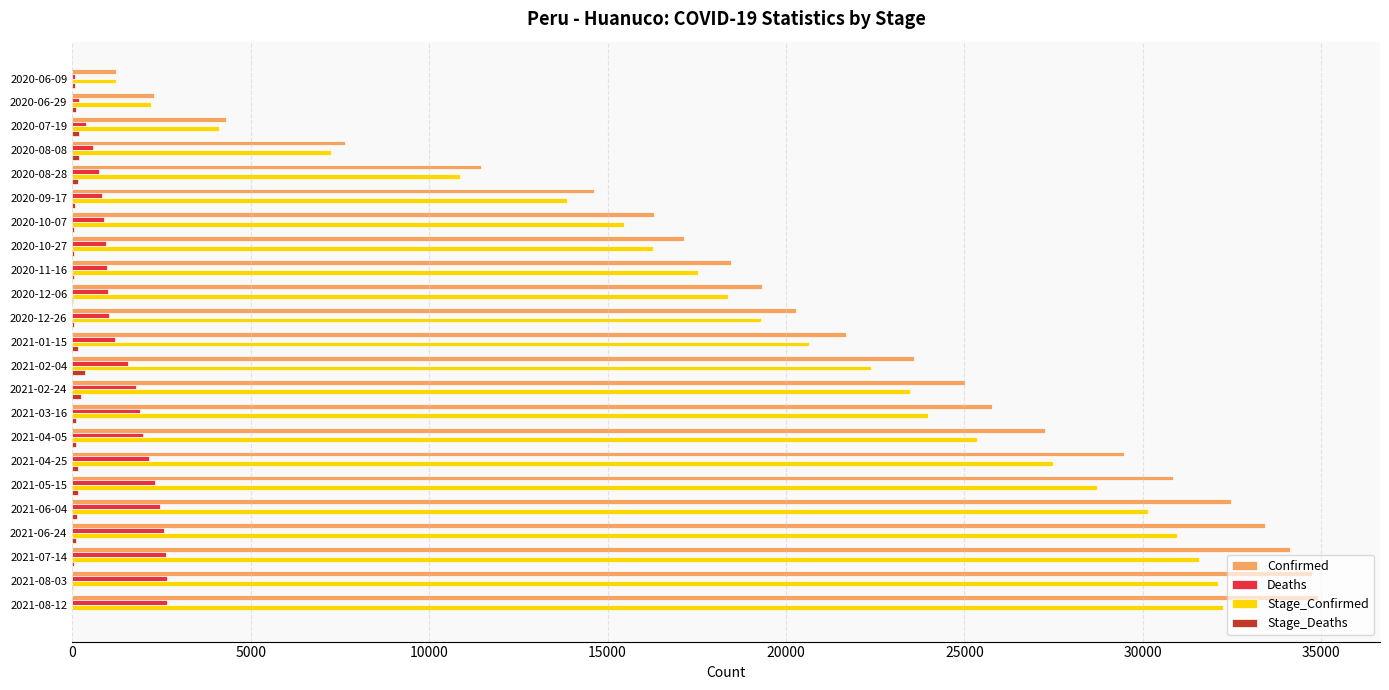

Is the value of Deaths at 2021-04-25 greater than the value of Stage_Confirmed at 2020-10-07?

No